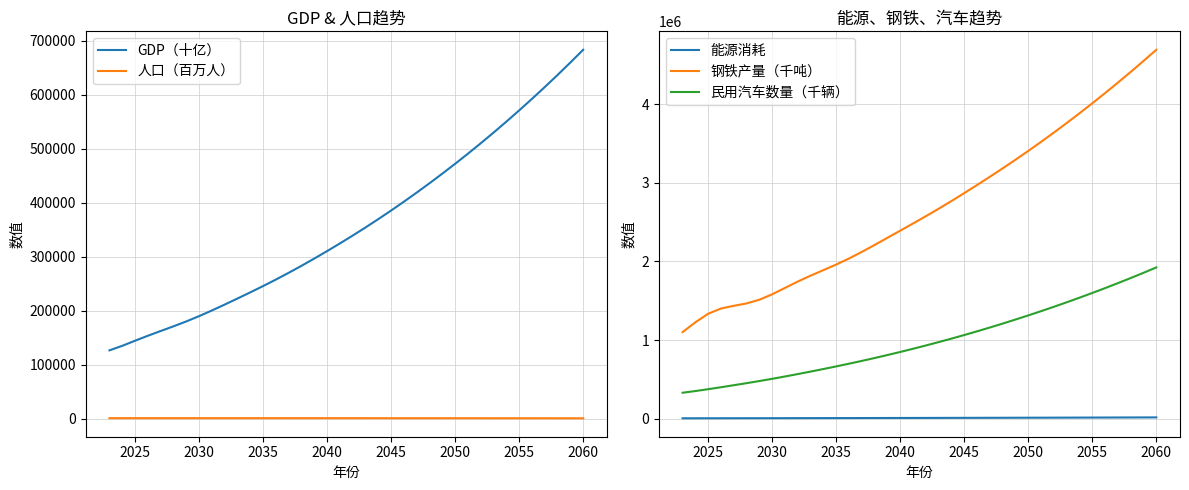

True or false: GDP（十亿） and 人口（百万人） intersect in this chart.

False